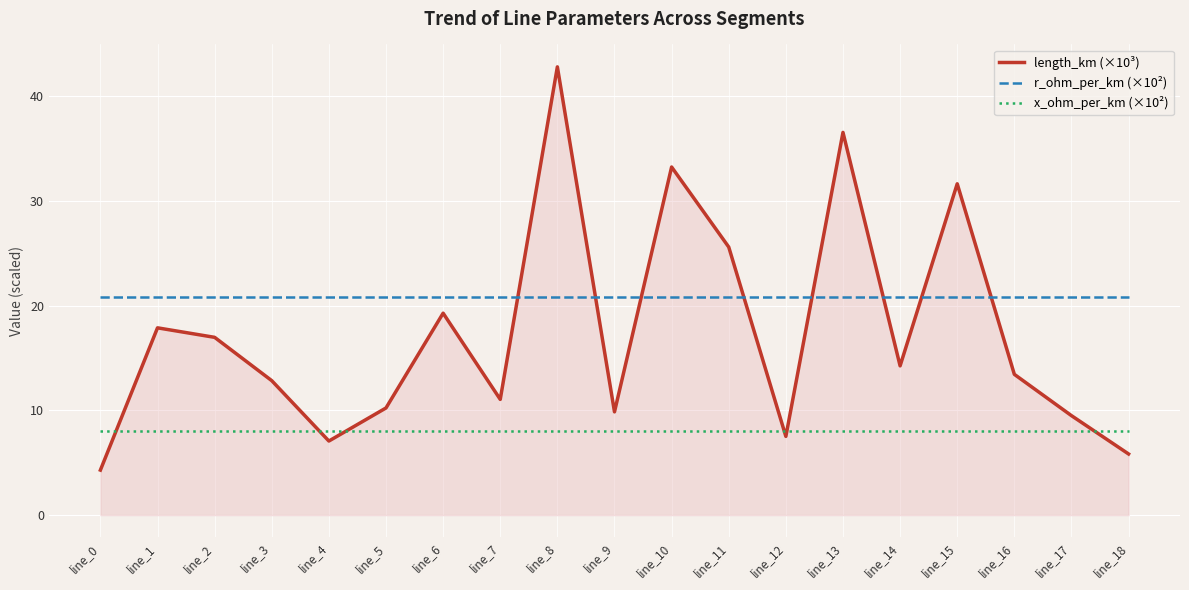

Reading right to left, transcribe all the data shown in this chart.

length_km (×10³): 5.8	9.5	13.4	31.6	14.2	36.5	7.5	25.6	33.2	9.8	42.8	11.0	19.3	10.2	7.1	12.8	17.0	17.9	4.3
r_ohm_per_km (×10²): 20.8	20.8	20.8	20.8	20.8	20.8	20.8	20.8	20.8	20.8	20.8	20.8	20.8	20.8	20.8	20.8	20.8	20.8	20.8
x_ohm_per_km (×10²): 8.0	8.0	8.0	8.0	8.0	8.0	8.0	8.0	8.0	8.0	8.0	8.0	8.0	8.0	8.0	8.0	8.0	8.0	8.0